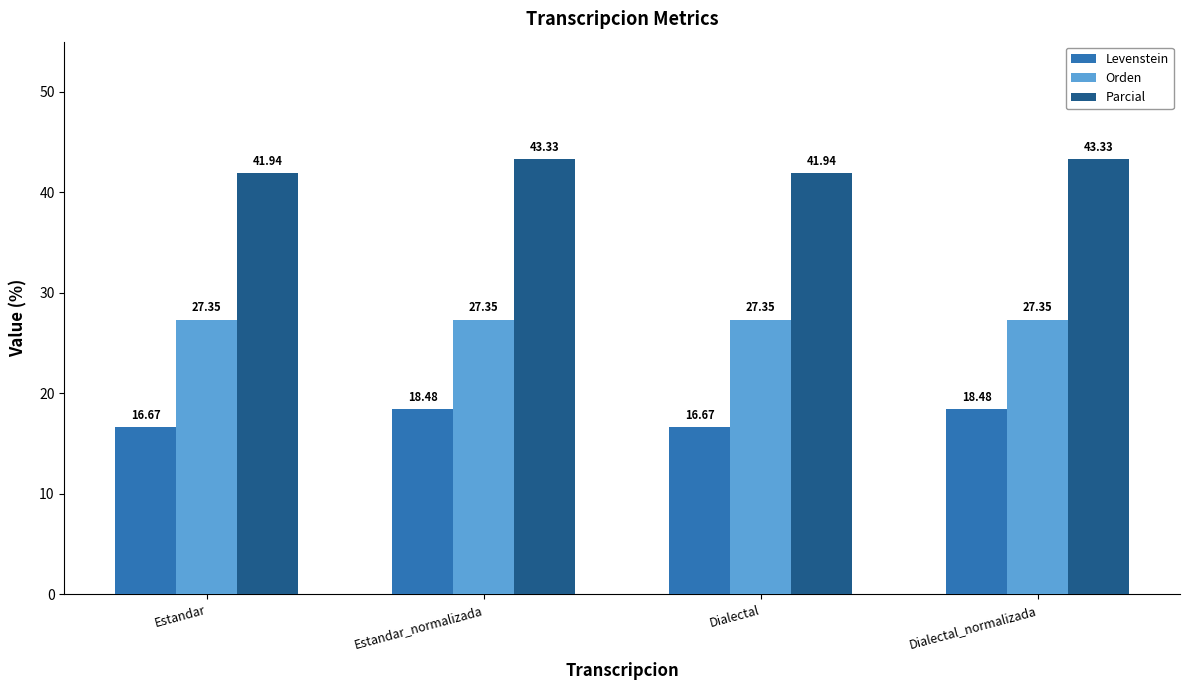

Is it true that Orden equals 37.8 at Dialectal?

False